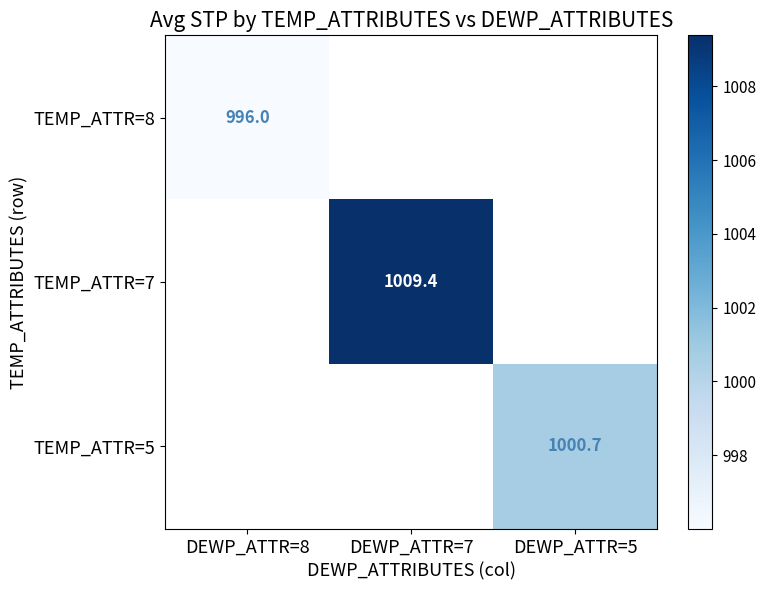

What is the greatest value displayed?

1009.4